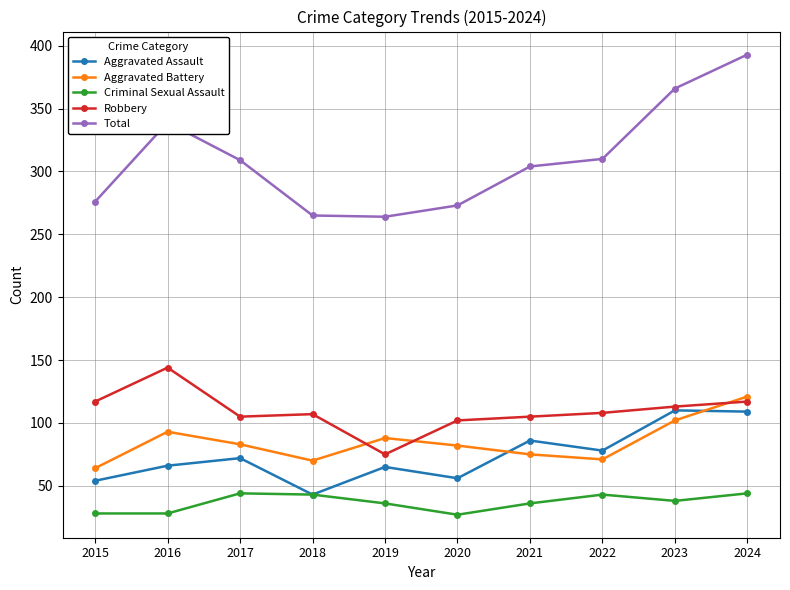

True or false: Criminal Sexual Assault and Total cross at least once.

False